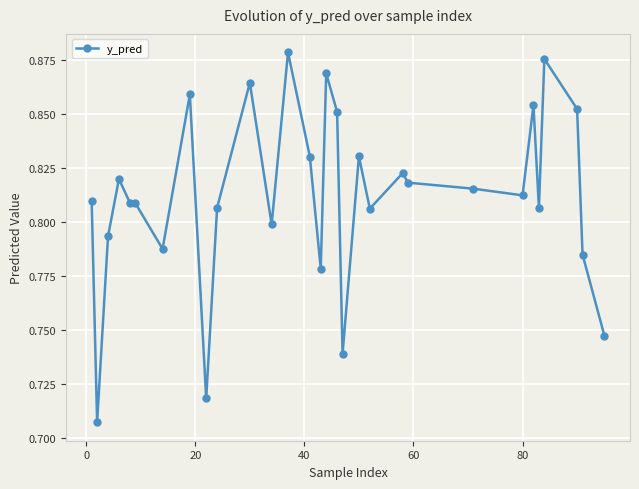

Count the values in the range 0 to 1.

30